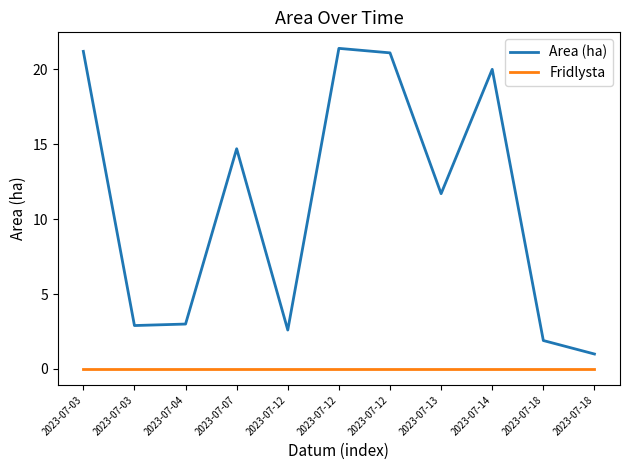

What are all the series names shown in the legend?

Area (ha), Fridlysta